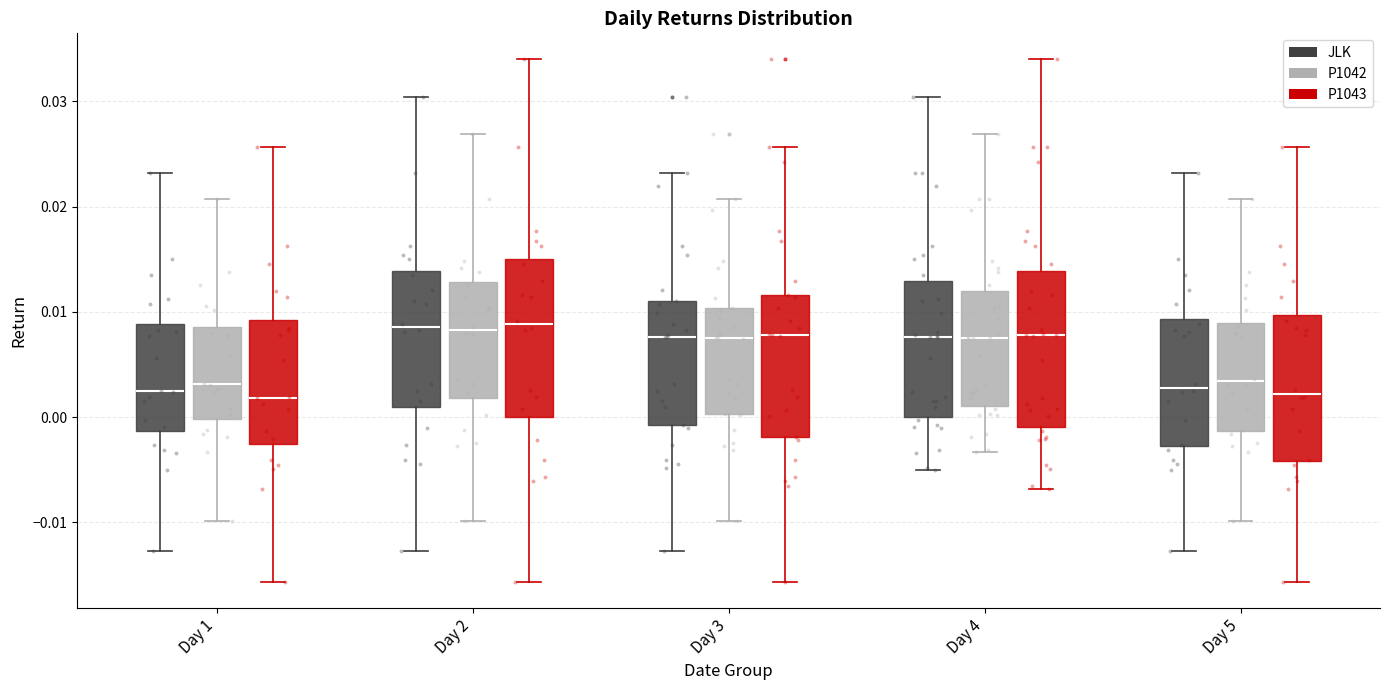

Reading left to right, transcribe this box plot: for each box, give where its median line is, the range the box spans, and where its two whiskers end, as read against the y-axis. The values are not printed on the chart, so give them approximately, as read against the axis.

Day 1 (JLK): median 0.002, box -0.001 to 0.009, whiskers -0.013 to 0.023
Day 1 (P1042): median 0.003, box 0.000 to 0.009, whiskers -0.010 to 0.021
Day 1 (P1043): median 0.002, box -0.003 to 0.009, whiskers -0.016 to 0.026
Day 2 (JLK): median 0.009, box 0.001 to 0.014, whiskers -0.013 to 0.030
Day 2 (P1042): median 0.008, box 0.002 to 0.013, whiskers -0.010 to 0.027
Day 2 (P1043): median 0.009, box 0.000 to 0.015, whiskers -0.016 to 0.034
Day 3 (JLK): median 0.008, box -0.001 to 0.011, whiskers -0.013 to 0.023
Day 3 (P1042): median 0.008, box 0.000 to 0.010, whiskers -0.010 to 0.021
Day 3 (P1043): median 0.008, box -0.002 to 0.012, whiskers -0.016 to 0.026
Day 4 (JLK): median 0.008, box 0.000 to 0.013, whiskers -0.005 to 0.030
Day 4 (P1042): median 0.007, box 0.001 to 0.012, whiskers -0.003 to 0.027
Day 4 (P1043): median 0.008, box -0.001 to 0.014, whiskers -0.007 to 0.034
Day 5 (JLK): median 0.003, box -0.003 to 0.009, whiskers -0.013 to 0.023
Day 5 (P1042): median 0.003, box -0.001 to 0.009, whiskers -0.010 to 0.021
Day 5 (P1043): median 0.002, box -0.004 to 0.010, whiskers -0.016 to 0.026